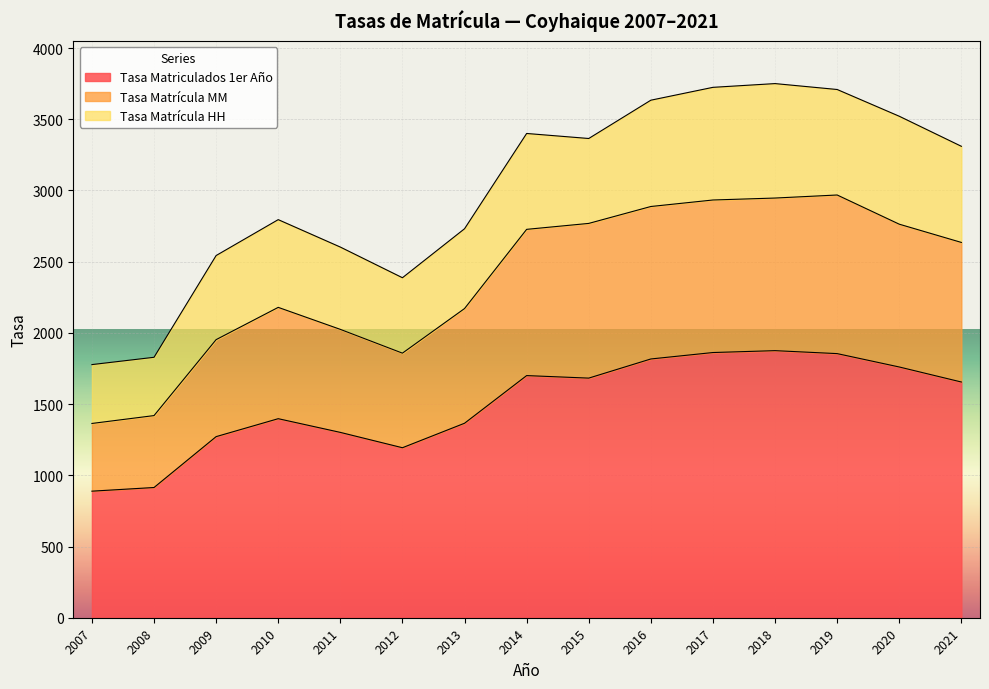

The Tasa Matriculados 1er Año series shows 396.5 at 2014. True or false?

False